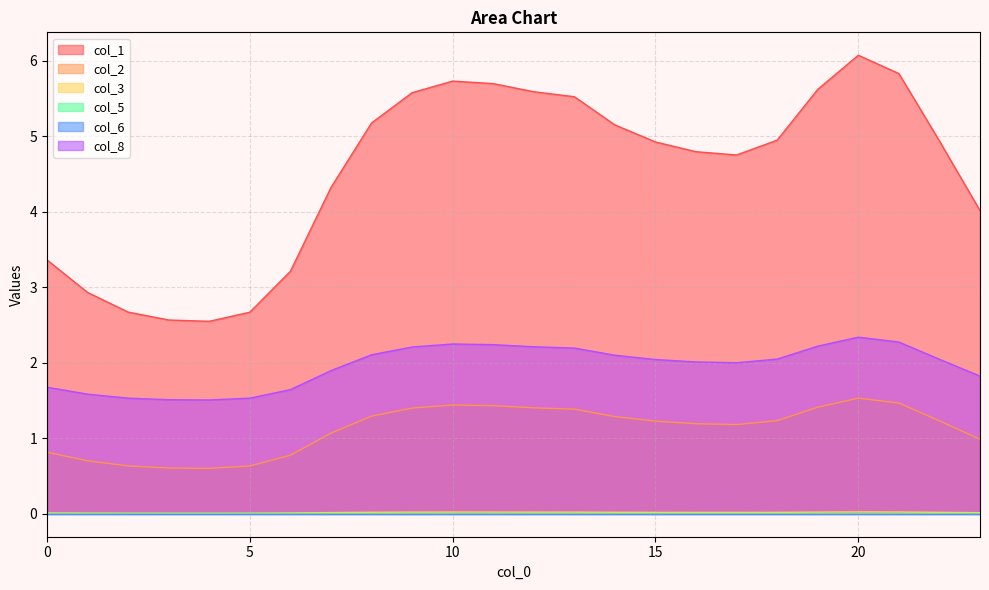

What is the difference between the highest and lowest values at 22?

4.9